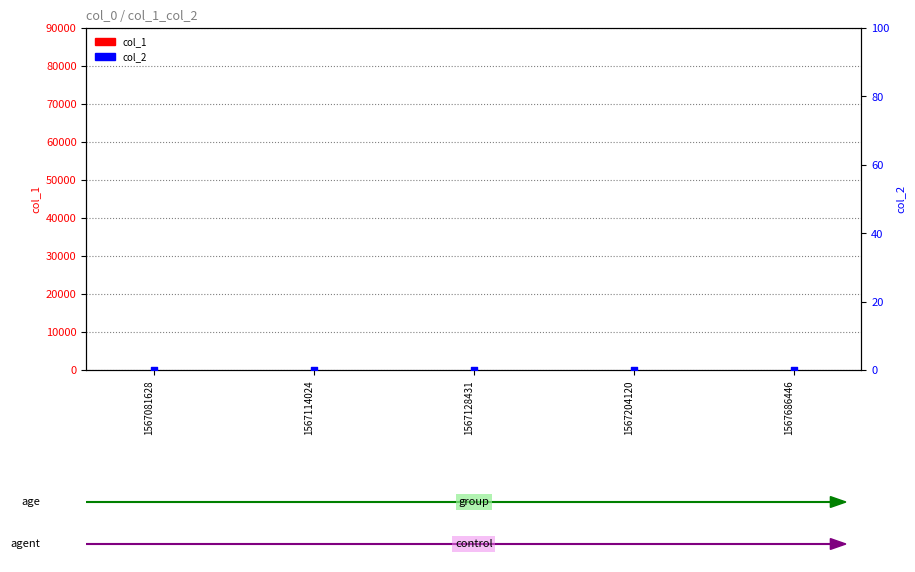

At how many categories does at least one series exceed 0?

4